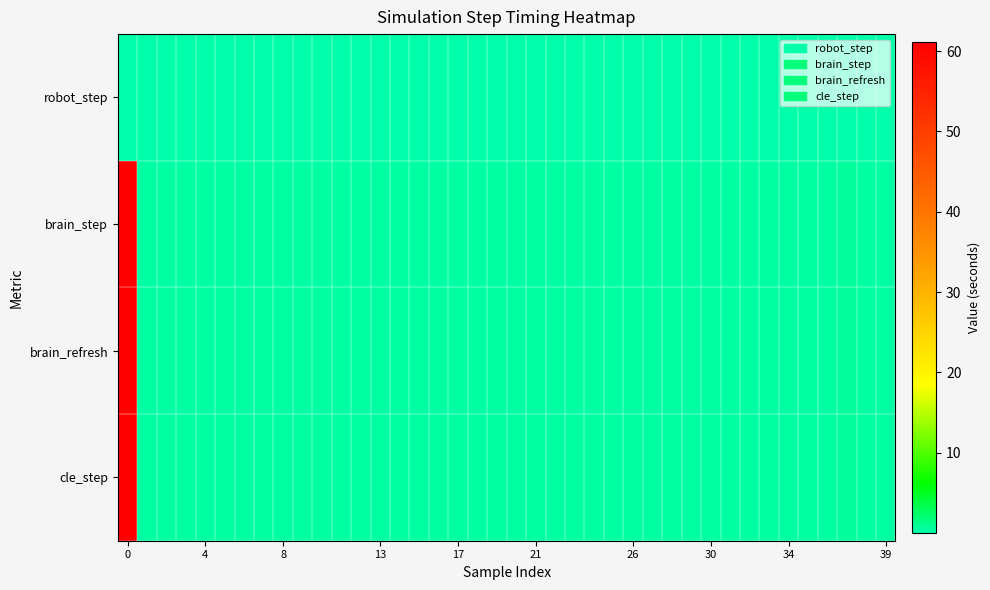

How many data points does each series have?

40